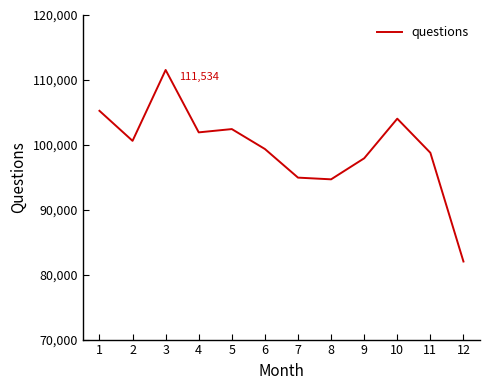

Which label corresponds to the smallest value in the chart?

12